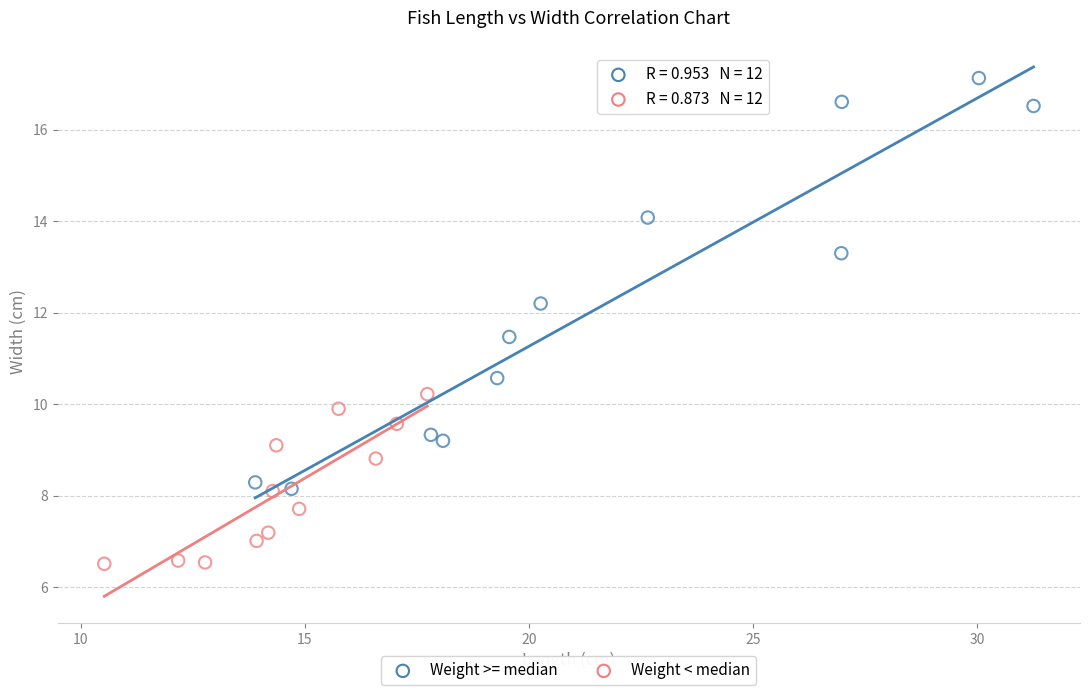

Which series reaches the minimum Y coordinate?

Weight < median